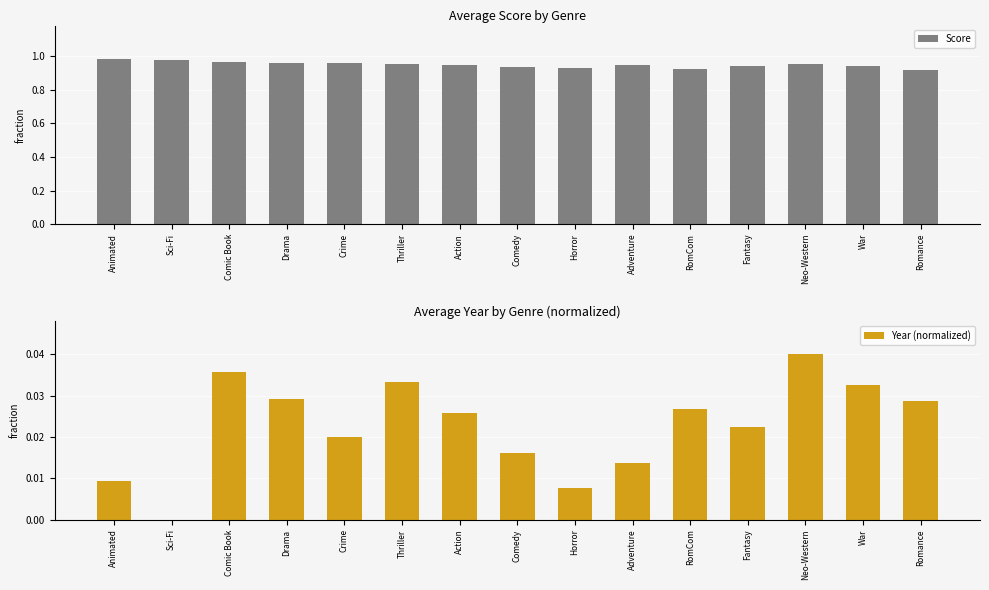

How many groups of bars are there?

15